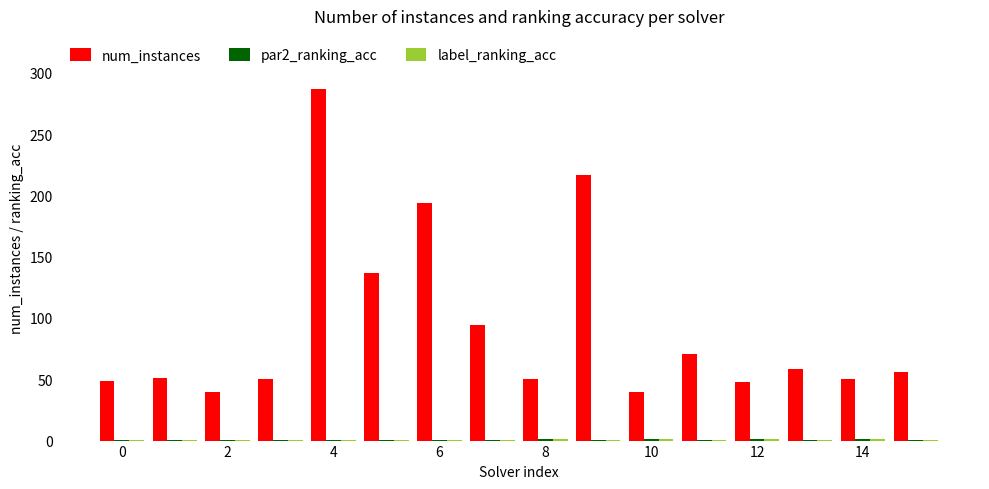

What is the sum of all num_instances values?

1492.0